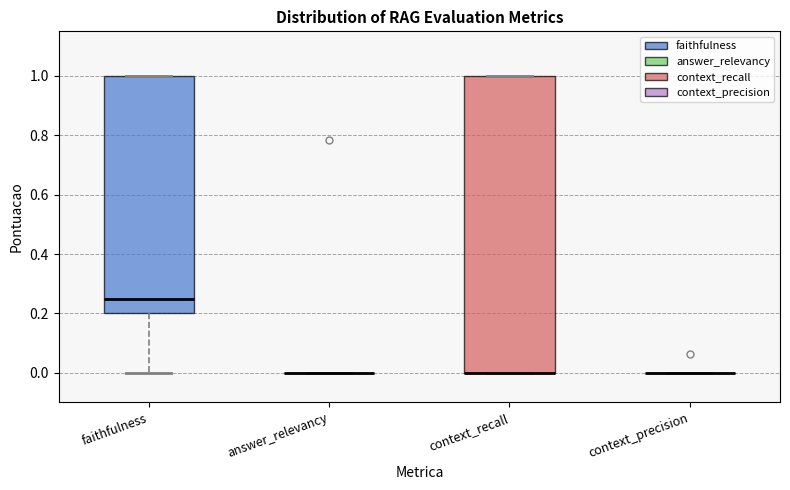

Reading left to right, read every box against the y-axis: the position of its median line, the range the box covers, and the ends of its whiskers. The values are not printed on the chart, so give them approximately, as read against the axis.

faithfulness: median 0.26, box 0.20 to 1.00, whiskers 0.00 to 1.00
answer_relevancy: box collapsed to a line at 0.00, whiskers 0.00 to 0.00
context_recall: median 0.00 (drawn on the box's lower edge), box 0.00 to 1.00, whiskers 0.00 to 1.00
context_precision: box collapsed to a line at 0.00, whiskers 0.00 to 0.00